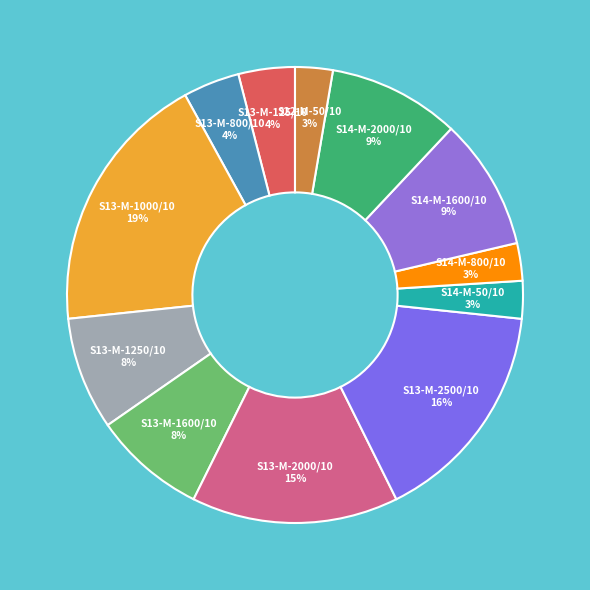

To the nearest percent, what portion does S13-M-125/10 represent?

4%